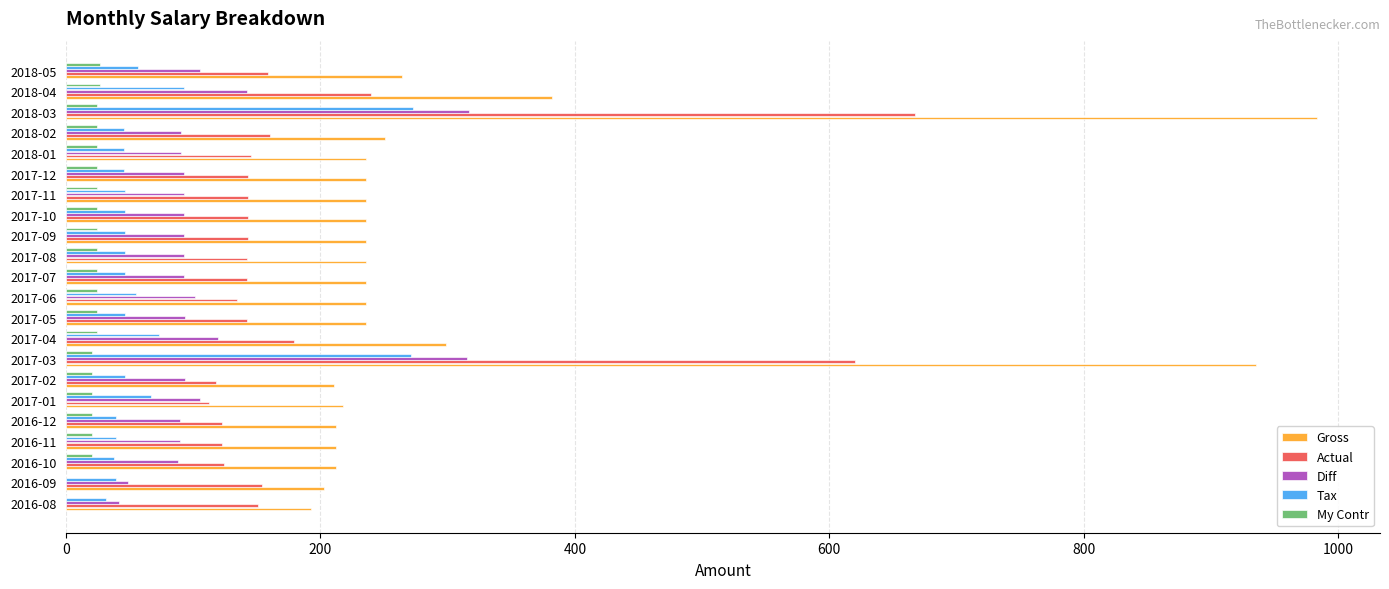

What is the sum of all My Contr values?

465.8